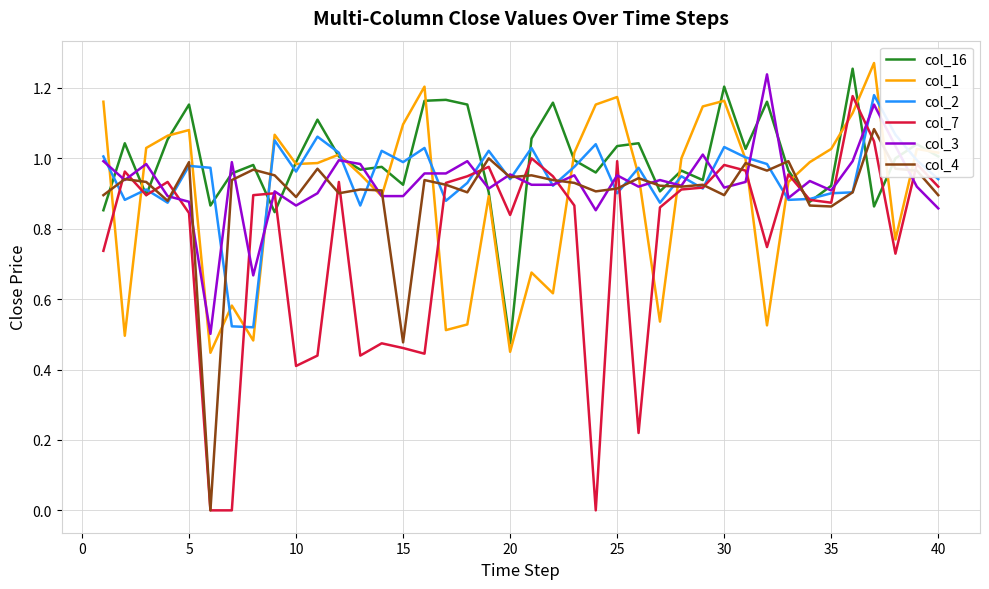

Which series has the largest range (max minus min)?

col_7